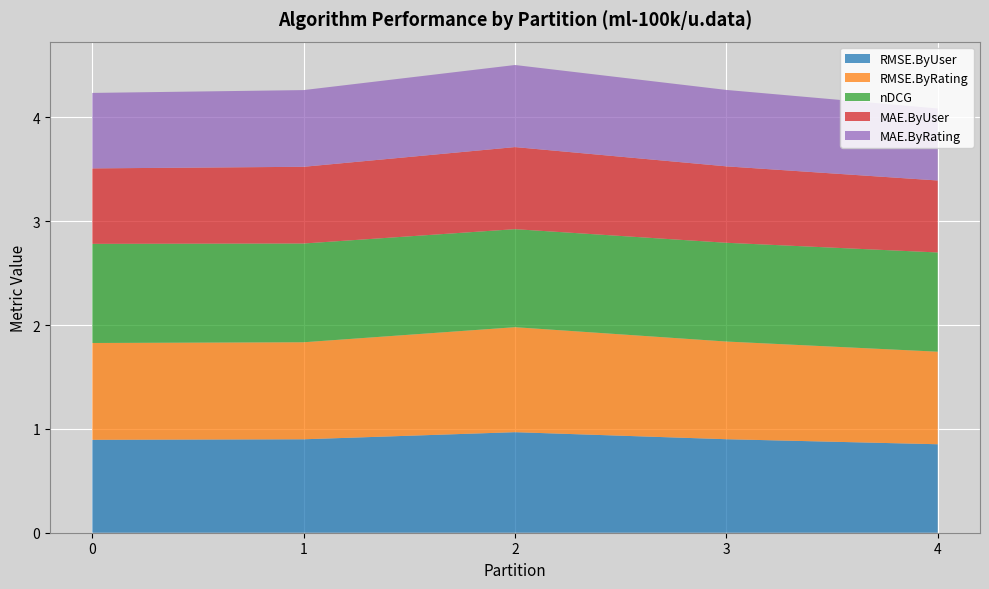

Reading right to left, list all the values displayed in this chart.

RMSE.ByUser: 4=0.9	3=0.9	2=1.0	1=0.9	0=0.9
RMSE.ByRating: 4=0.9	3=0.9	2=1.0	1=0.9	0=0.9
nDCG: 4=1.0	3=1.0	2=0.9	1=1.0	0=1.0
MAE.ByUser: 4=0.7	3=0.7	2=0.8	1=0.7	0=0.7
MAE.ByRating: 4=0.7	3=0.7	2=0.8	1=0.7	0=0.7